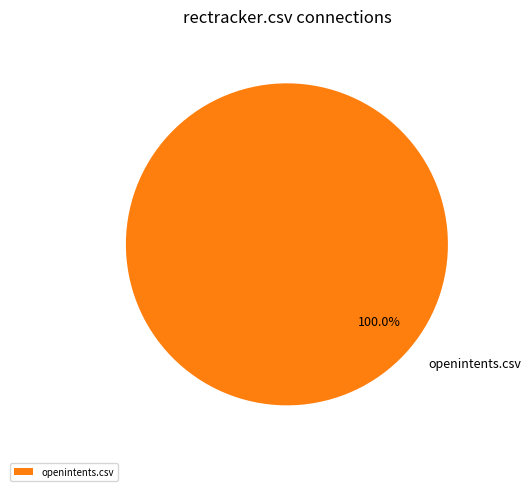

Count the number of slices in the pie.

1